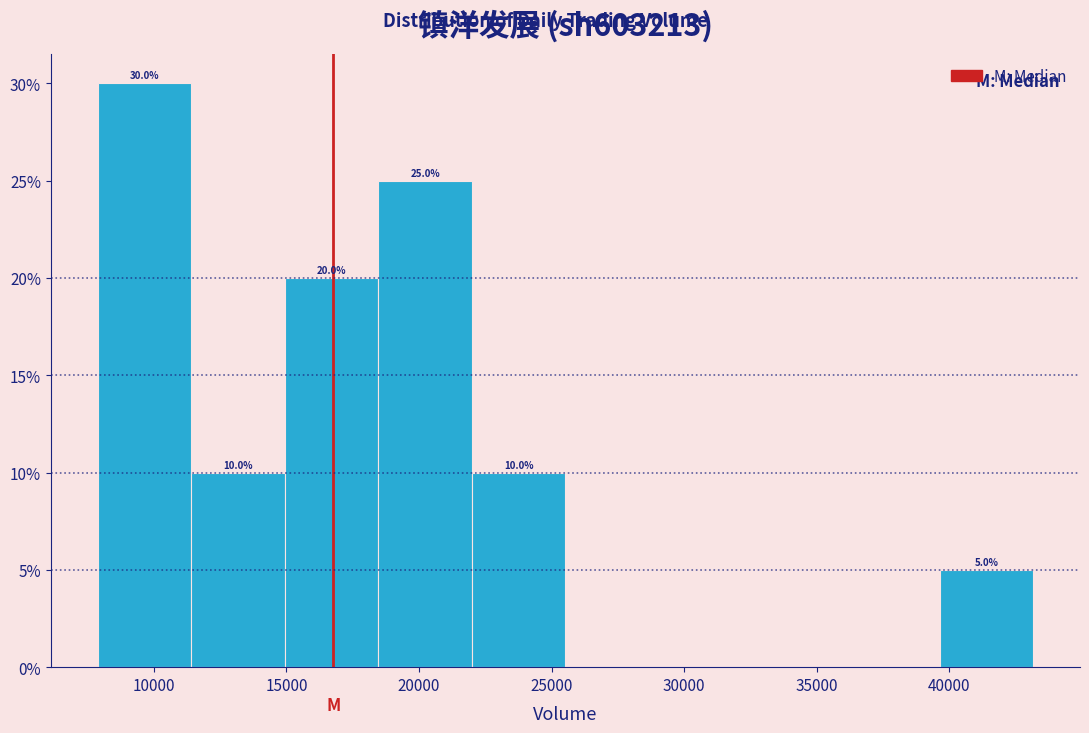

Which range on the x-axis has the tallest bar?

8000 to 11500